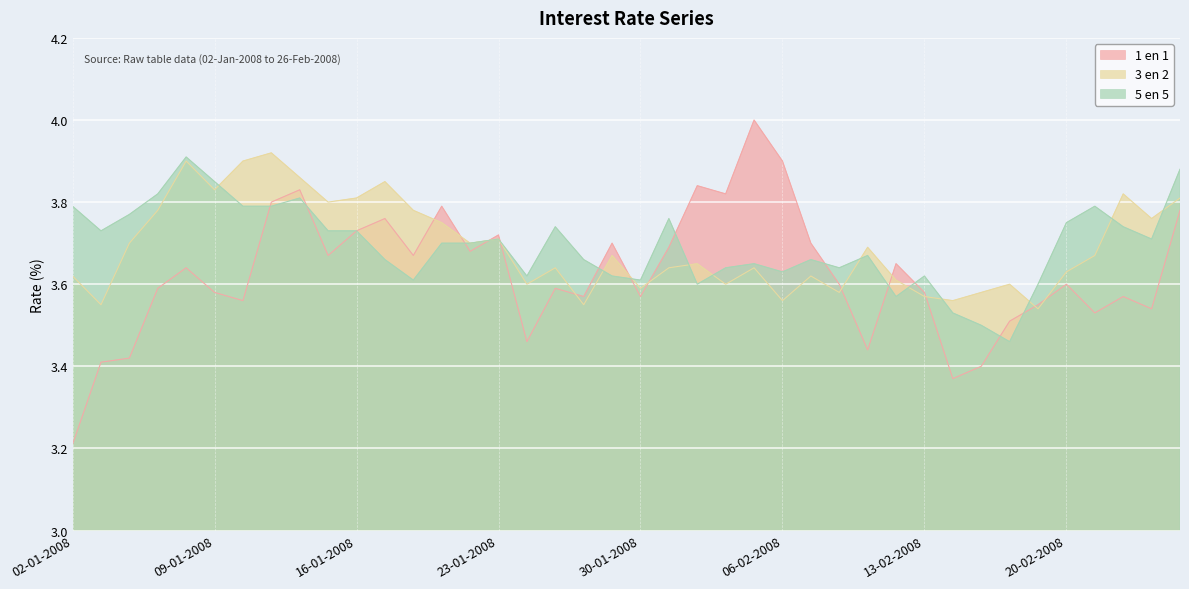

List the series in order of their peak value, lowest first.

5 en 5, 3 en 2, 1 en 1